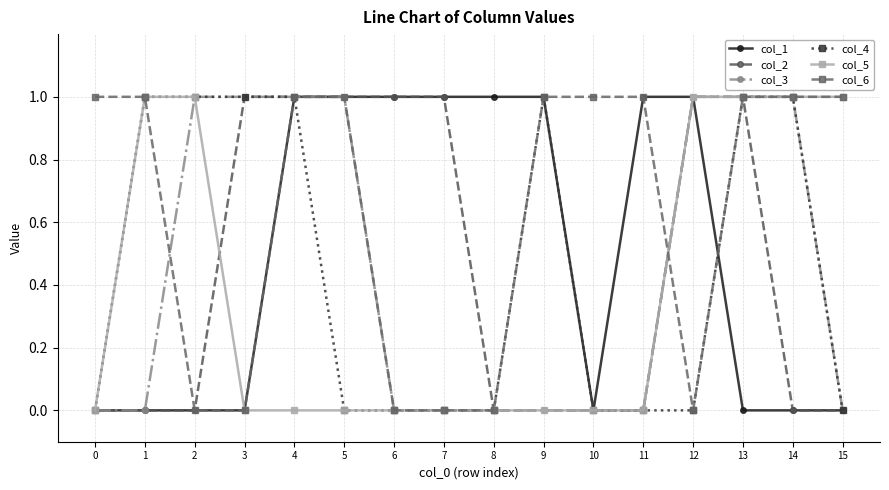

Which series has the largest total across all categories?

col_6